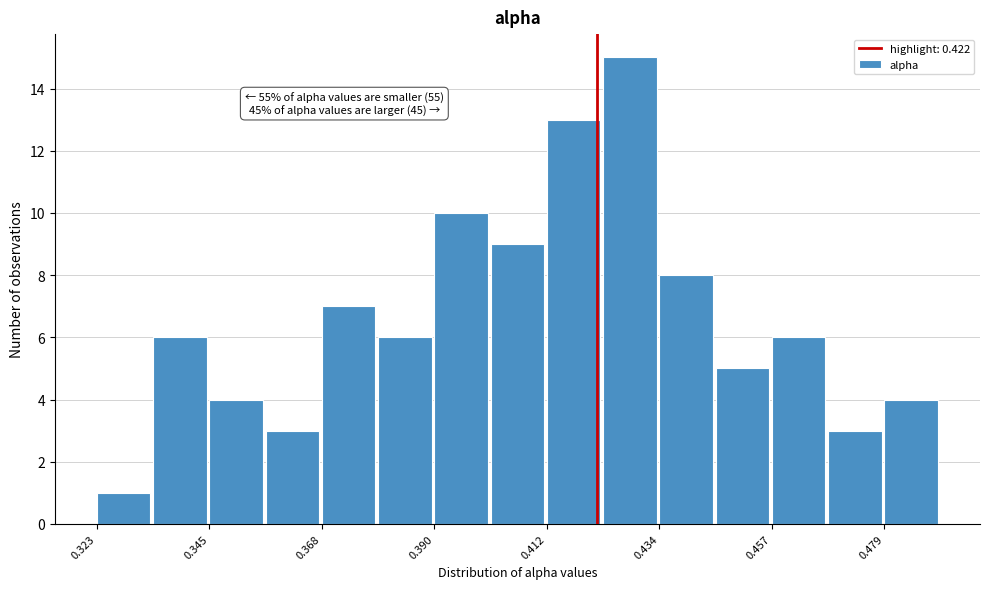

Read against the x-axis, roughly where is the centre of the tallest bar?

0.430